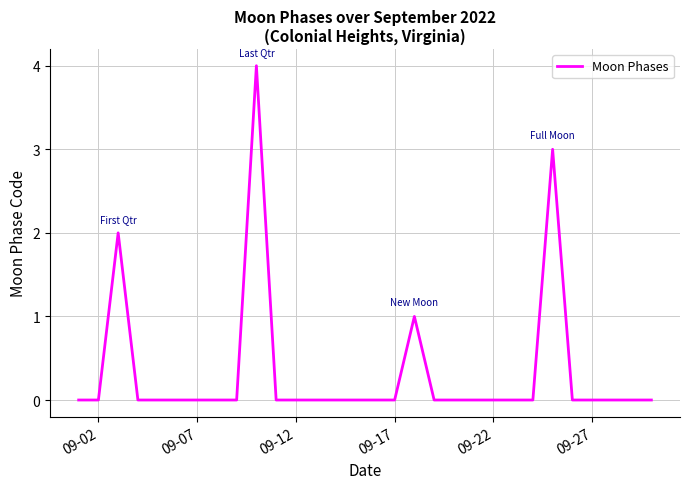

What is the difference between the maximum and minimum values?

4